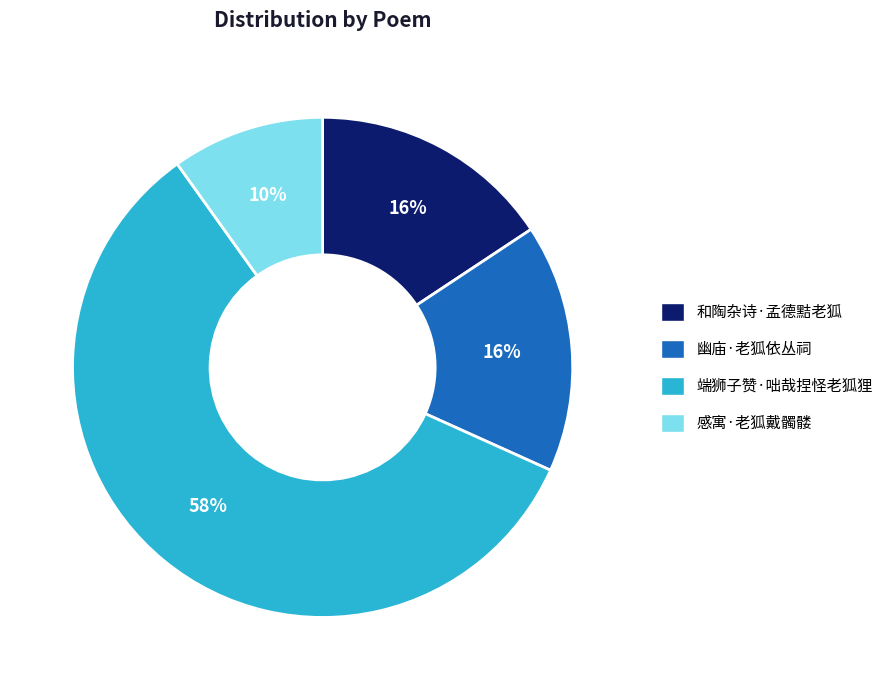

How many slices are in this pie chart?

4